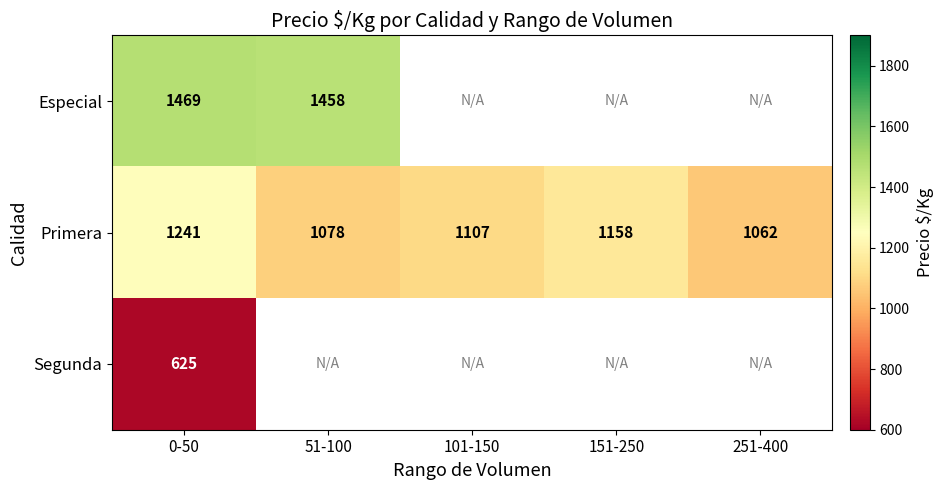

What is the difference between the second highest and minimum values in the Primera series?

96